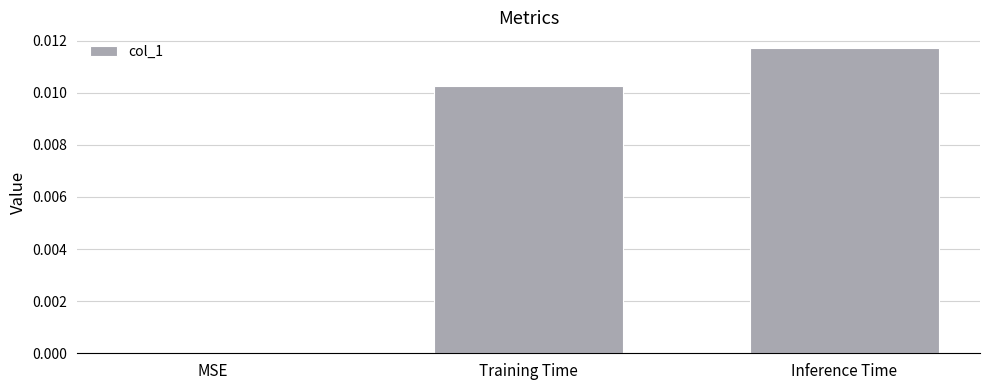

The value at Inference Time is 0.0. True or false?

True